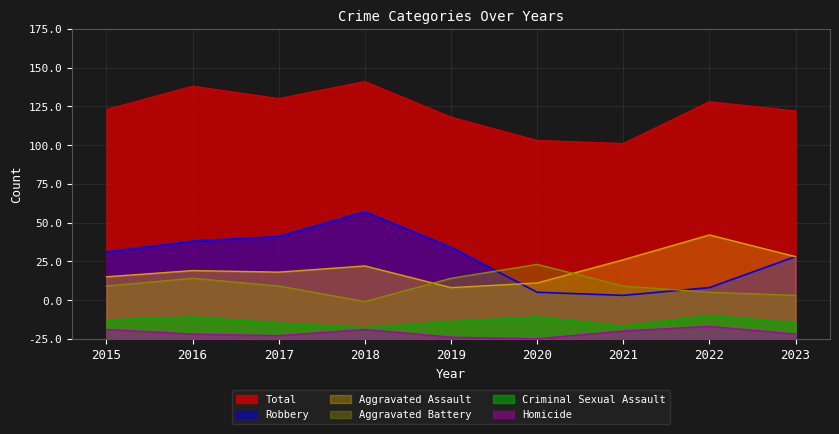

Is the value of Aggravated Battery at 2021 greater than the value of Total at 2023?

No